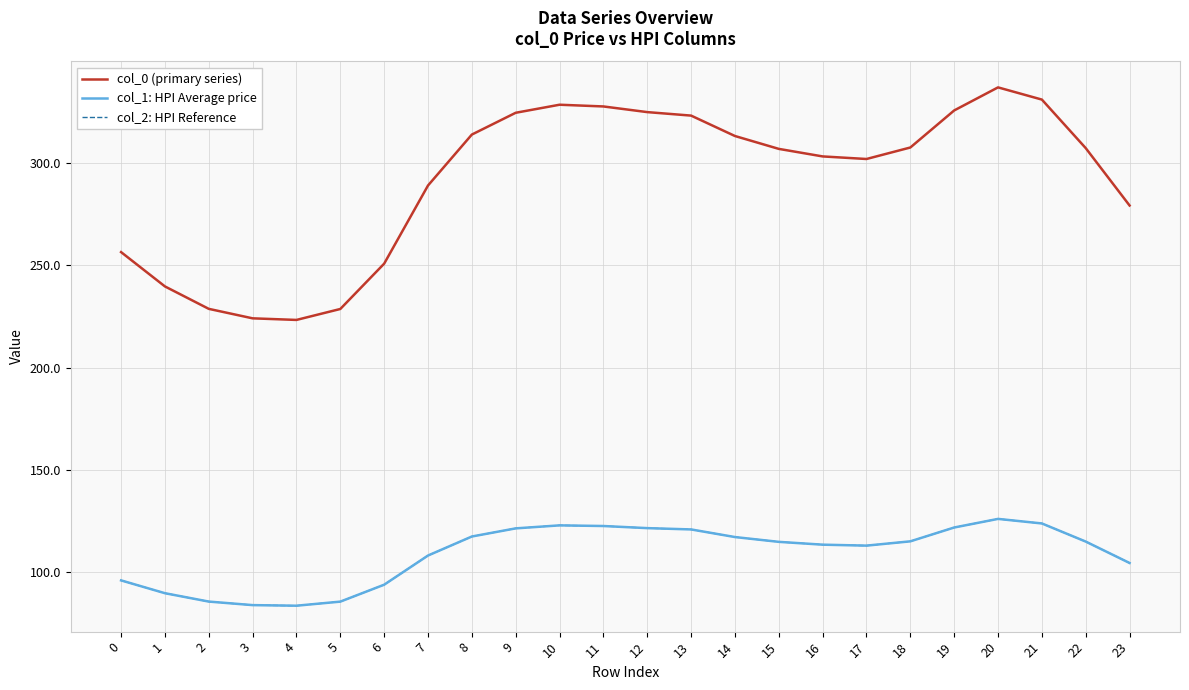

What is the difference between the second highest and second lowest values in the col_2: HPI Reference series?

40.0